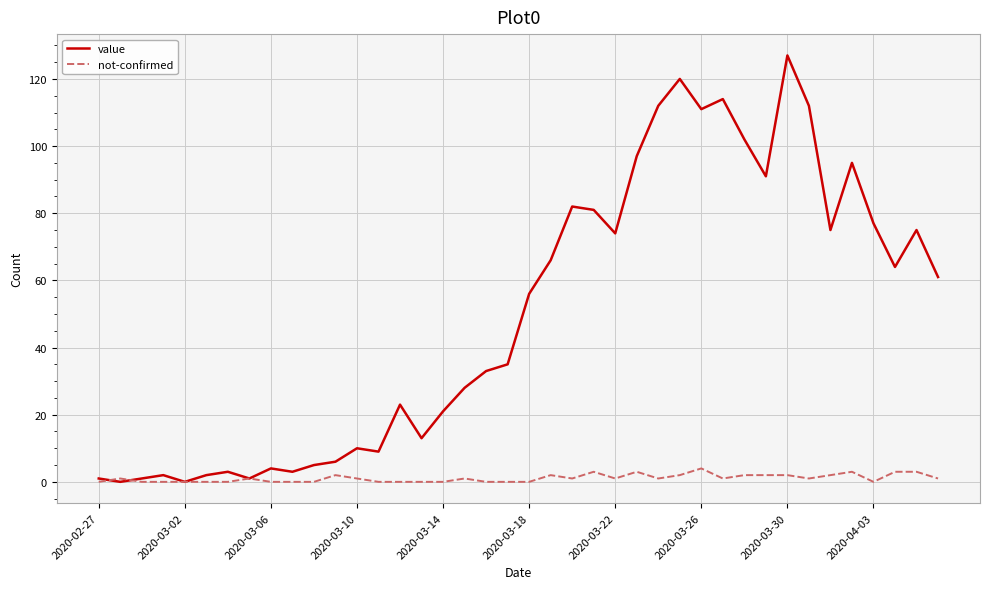

Which series has the largest total across all categories?

value